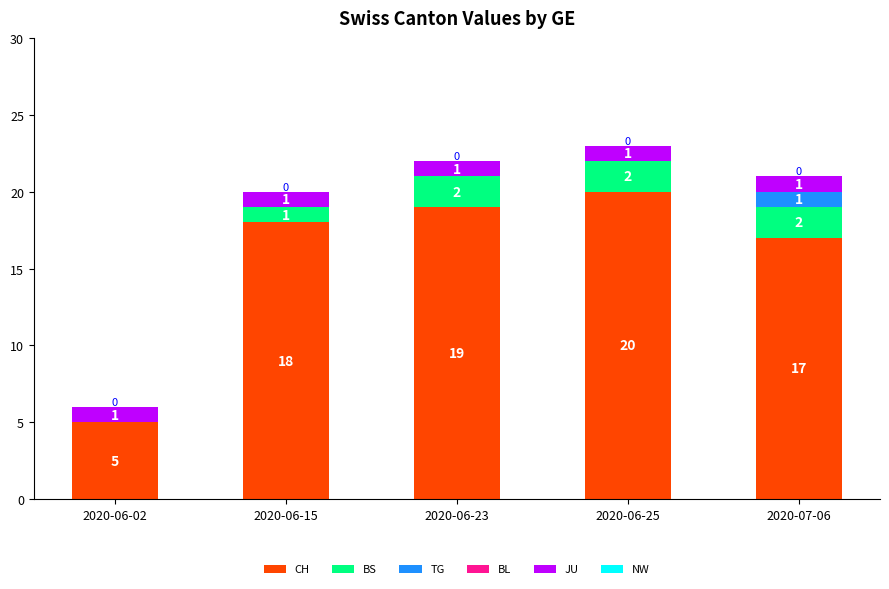

How many distinct data groups are displayed?

4